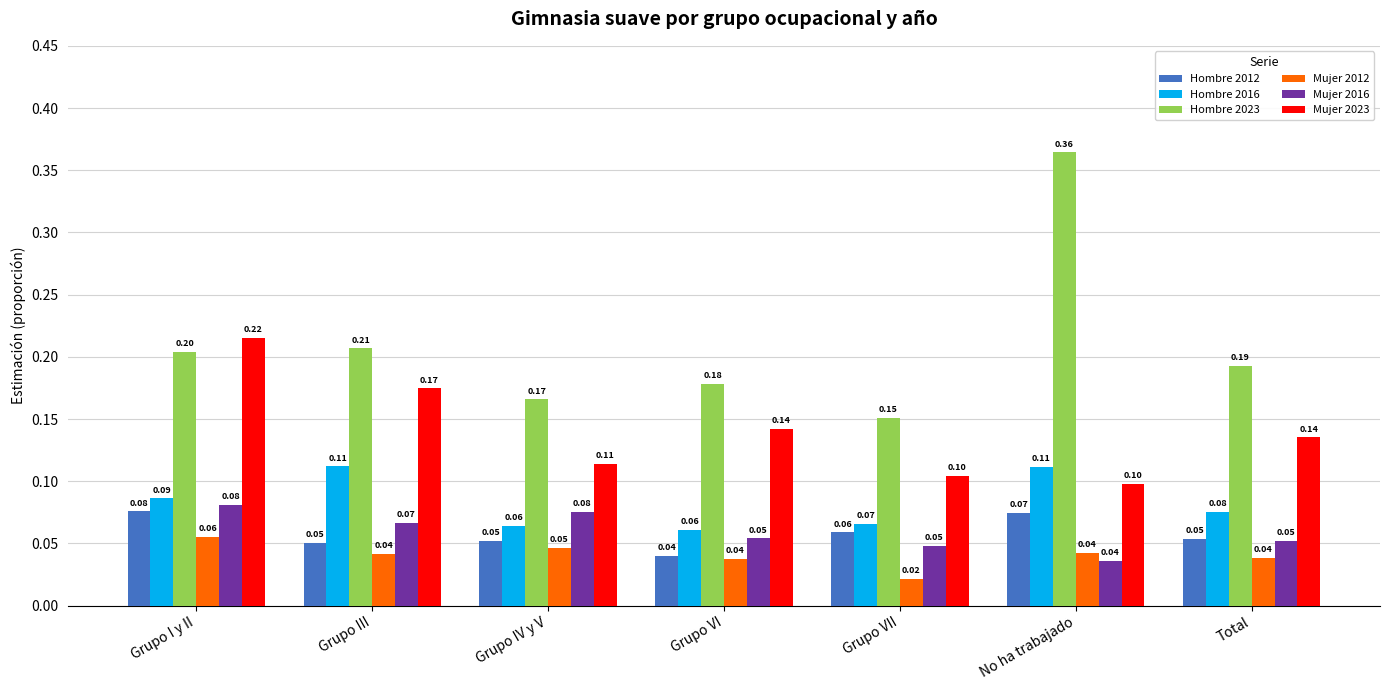

Which series has the largest range (max minus min)?

Hombre 2023